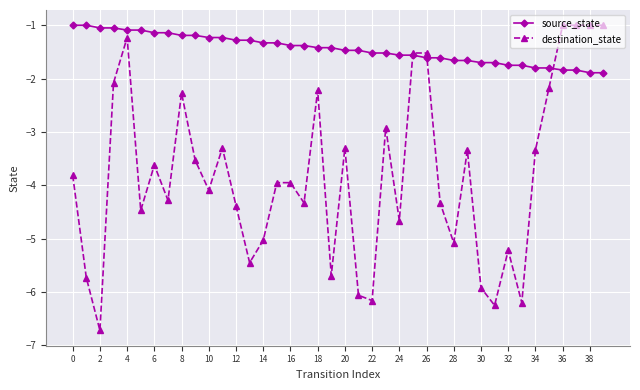

Rank the series by their average value, from lowest to highest.

destination_state, source_state